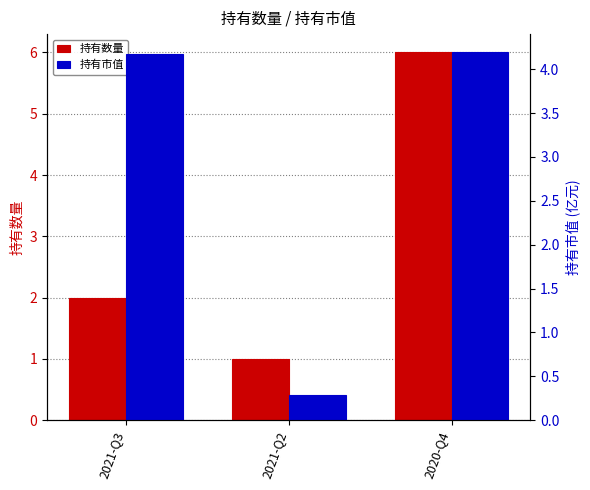

Which label corresponds to the smallest value in the chart?

2021-Q2